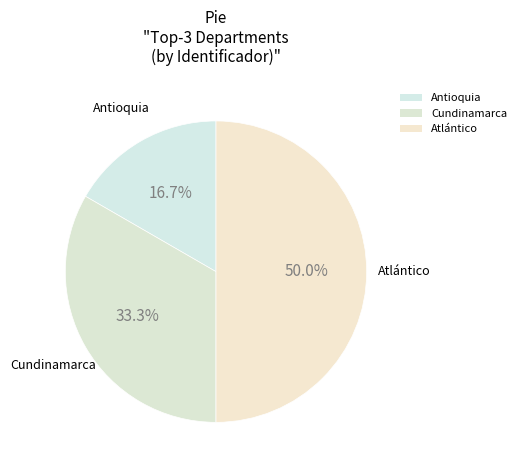

How many slices are in this pie chart?

3